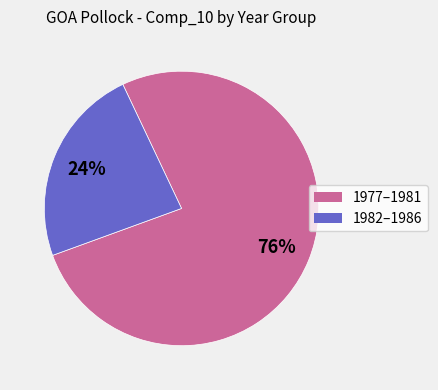

To the nearest percent, what is the average slice percentage?

50%